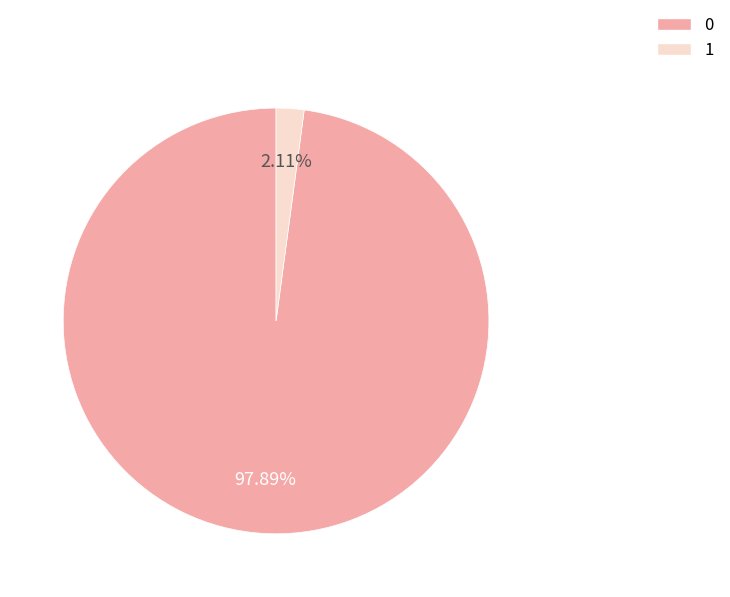

To the nearest percent, what is the combined percentage of 1 and 0?

100%